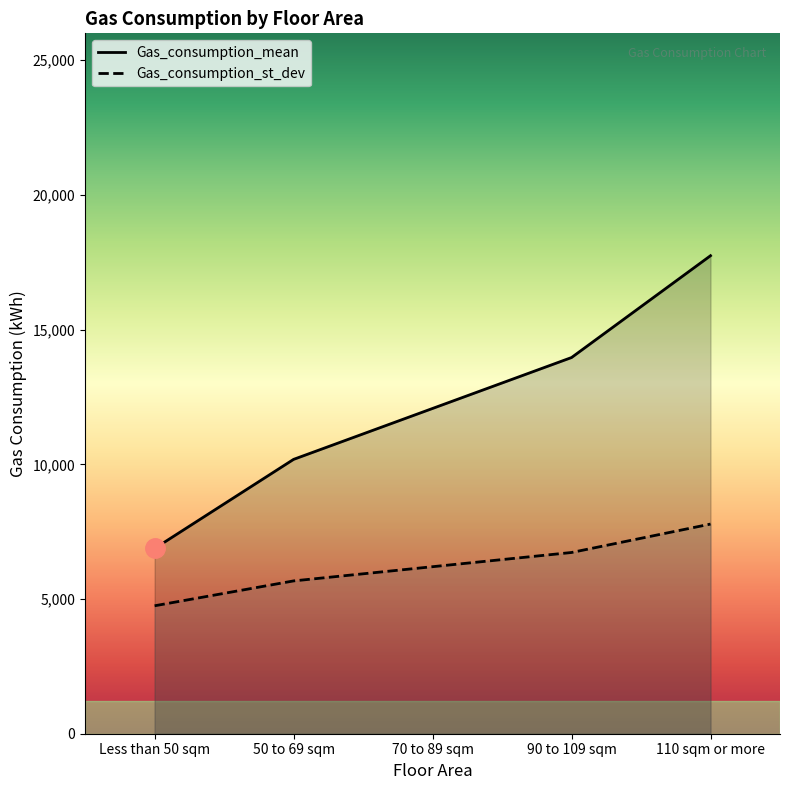

How many lines are shown in the chart?

2